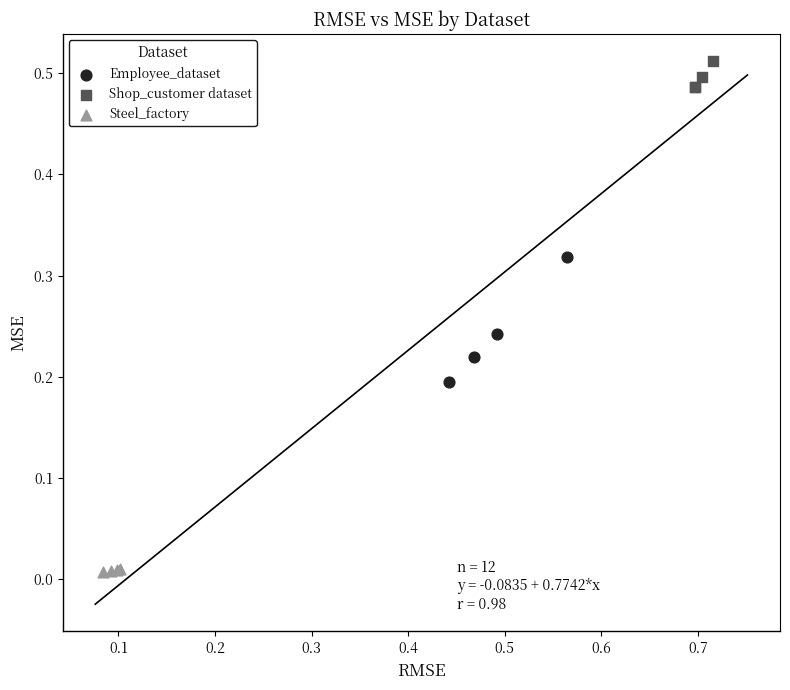

Which series contains the highest Y value?

Shop_customer dataset